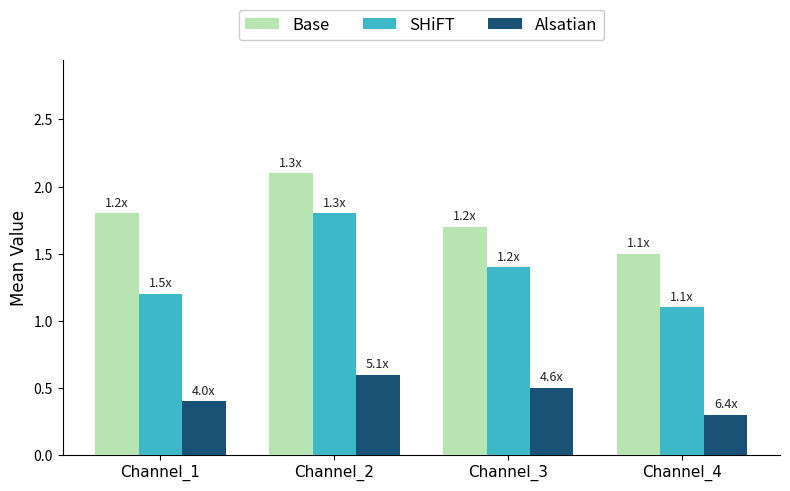

Reading right to left, list all the values displayed in this chart.

Base: Channel_4=1.5	Channel_3=1.7	Channel_2=2.1	Channel_1=1.8
SHiFT: Channel_4=1.1	Channel_3=1.4	Channel_2=1.8	Channel_1=1.2
Alsatian: Channel_4=0.3	Channel_3=0.5	Channel_2=0.6	Channel_1=0.4